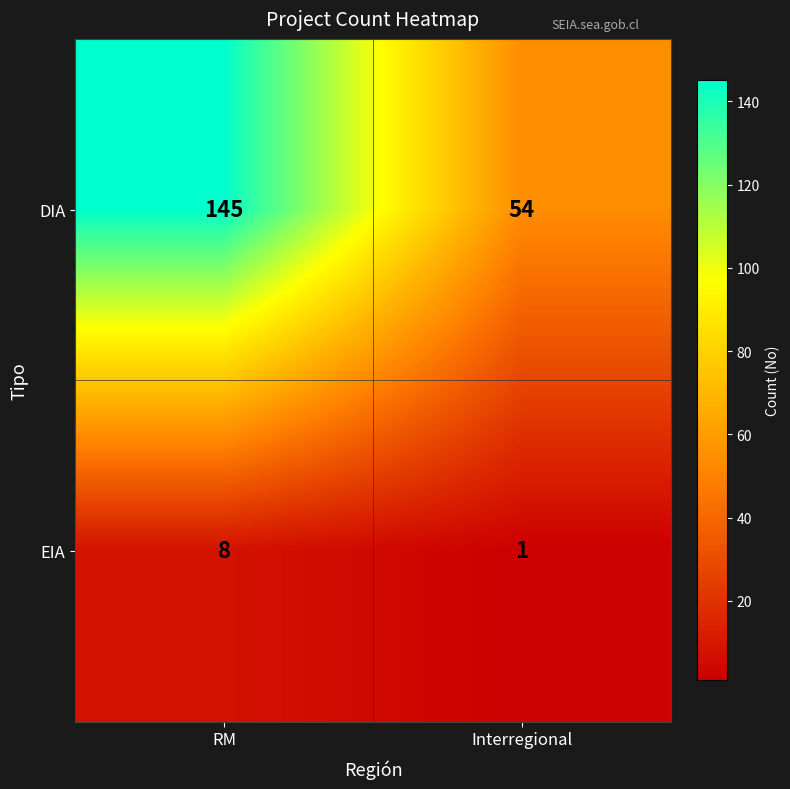

Reading left to right, extract all data points from this chart.

DIA: RM=145	Interregional=54
EIA: RM=8	Interregional=1